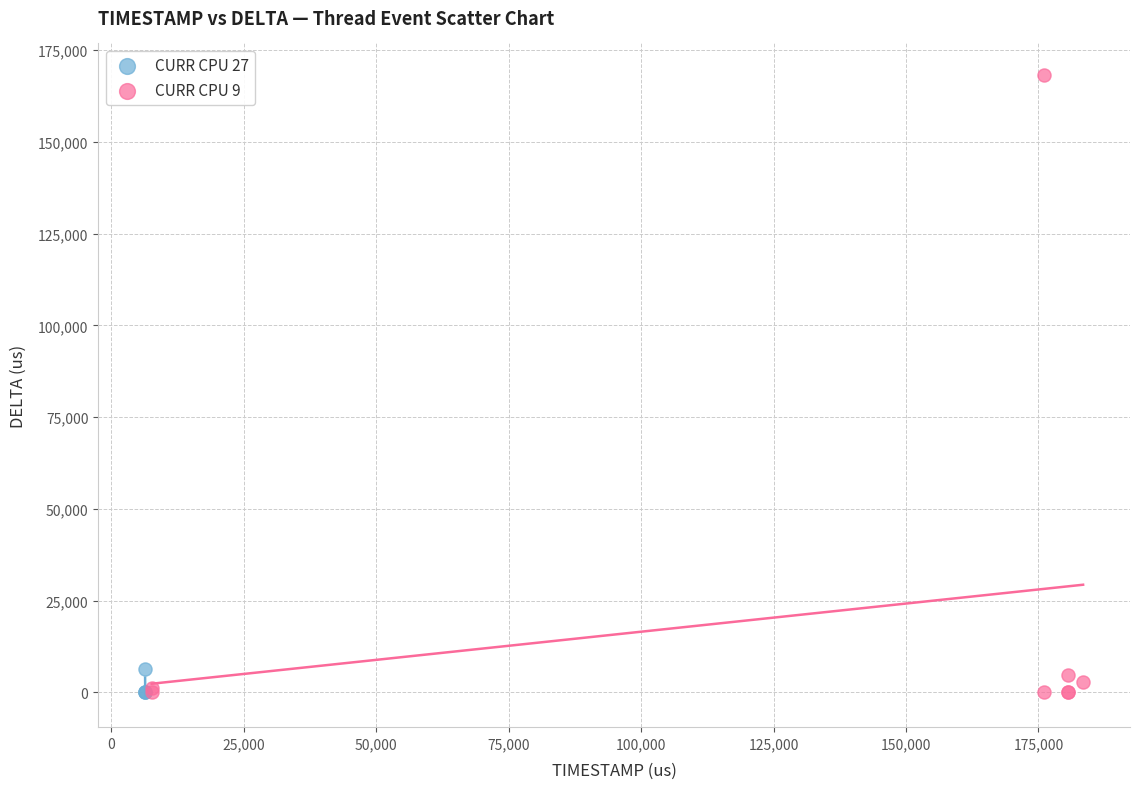

Which series has the largest Y range (max minus min)?

CURR CPU 9